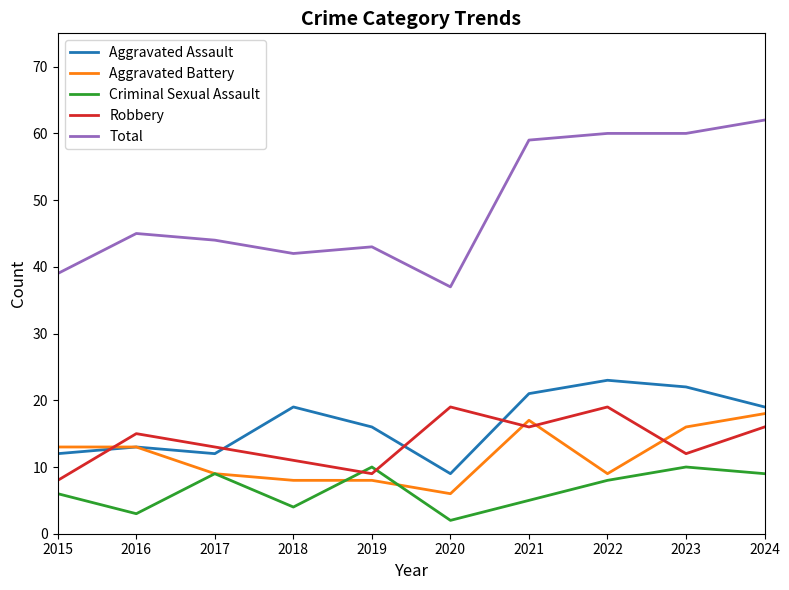

Reading left to right, list all the values displayed in this chart.

Aggravated Assault: 2015=12	2016=13	2017=12	2018=19	2019=16	2020=9	2021=21	2022=23	2023=22	2024=19
Aggravated Battery: 2015=13	2016=13	2017=9	2018=8	2019=8	2020=6	2021=17	2022=9	2023=16	2024=18
Criminal Sexual Assault: 2015=6	2016=3	2017=9	2018=4	2019=10	2020=2	2021=5	2022=8	2023=10	2024=9
Robbery: 2015=8	2016=15	2017=13	2018=11	2019=9	2020=19	2021=16	2022=19	2023=12	2024=16
Total: 2015=39	2016=45	2017=44	2018=42	2019=43	2020=37	2021=59	2022=60	2023=60	2024=62